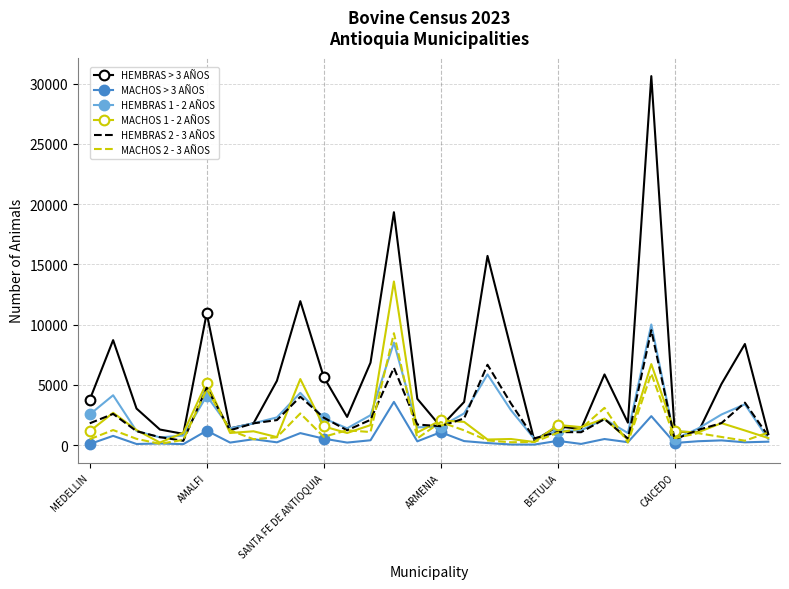

Which series has the largest range (max minus min)?

HEMBRAS > 3 AÑOS